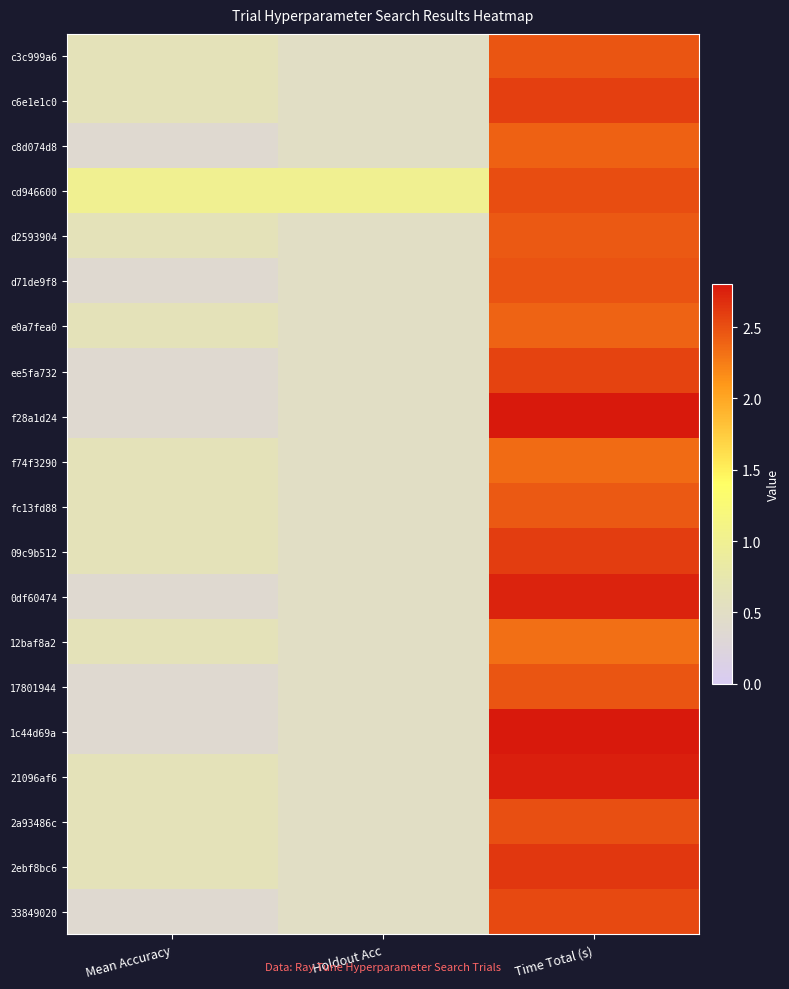

At how many categories does at least one series exceed 0?

3